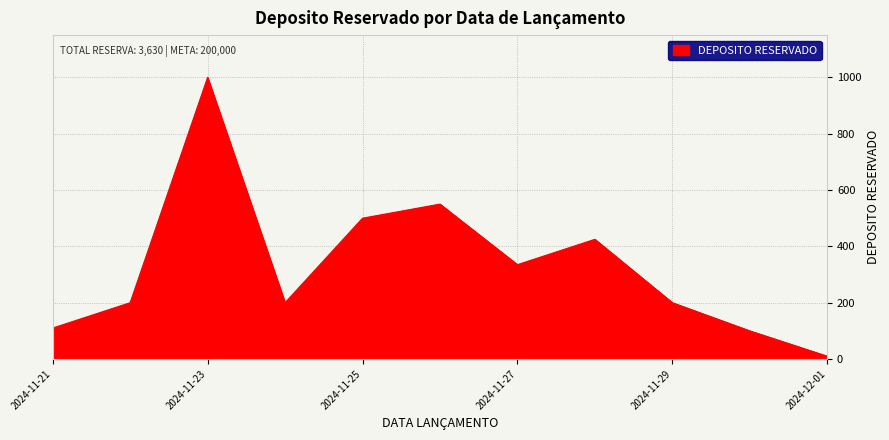

What is the difference between the maximum and minimum values?

990